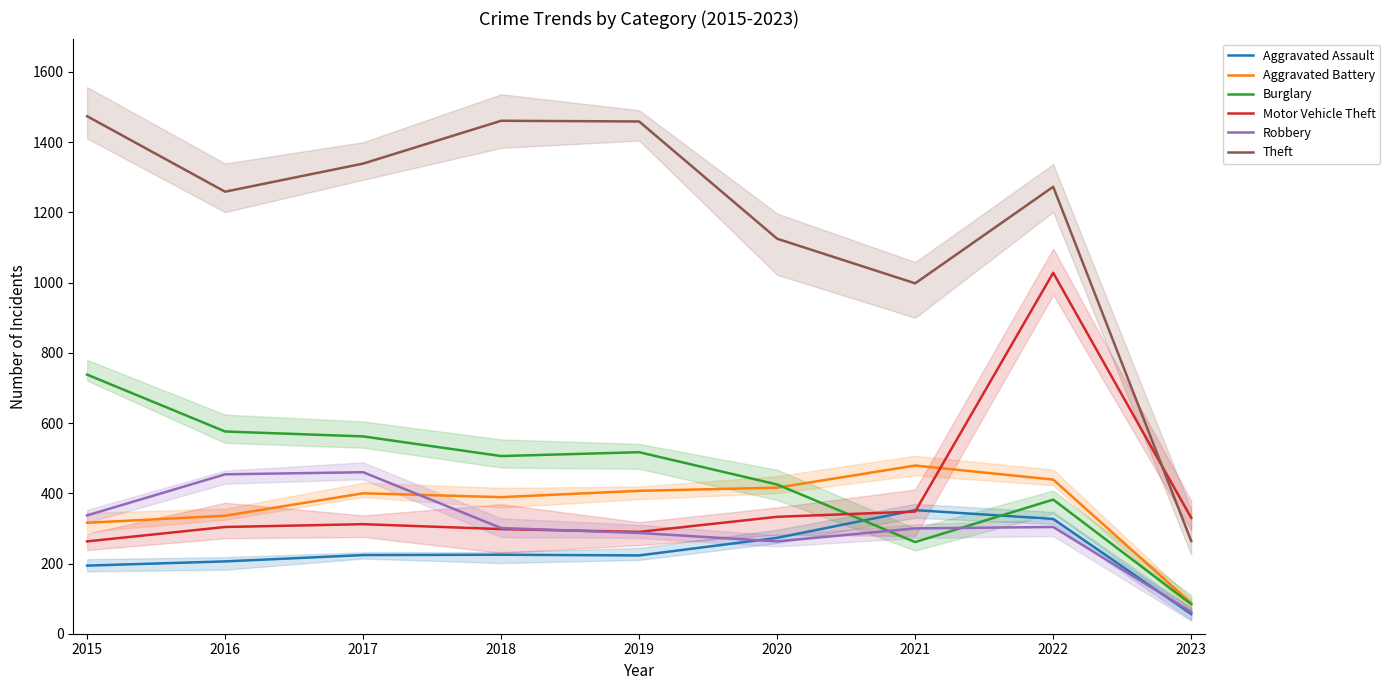

Reading left to right, list all the values displayed in this chart.

Aggravated Assault: 2015=194	2016=206	2017=224	2018=225	2019=223	2020=273	2021=352	2022=327	2023=56
Aggravated Battery: 2015=316	2016=336	2017=400	2018=389	2019=407	2020=416	2021=479	2022=439	2023=87
Burglary: 2015=738	2016=576	2017=562	2018=506	2019=517	2020=425	2021=261	2022=382	2023=84
Motor Vehicle Theft: 2015=263	2016=304	2017=312	2018=298	2019=290	2020=333	2021=348	2022=1028	2023=330
Robbery: 2015=337	2016=454	2017=460	2018=301	2019=287	2020=263	2021=300	2022=304	2023=62
Theft: 2015=1474	2016=1259	2017=1339	2018=1461	2019=1459	2020=1125	2021=998	2022=1273	2023=264